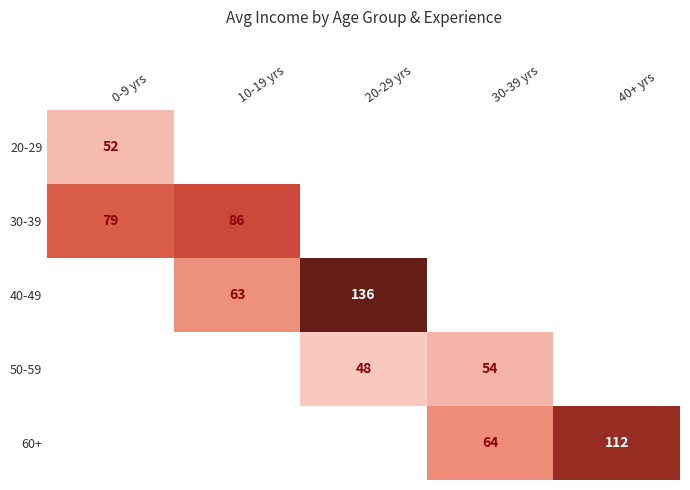

True or false: 30-39 has a value of 47.3 at 0-9 yrs.

False